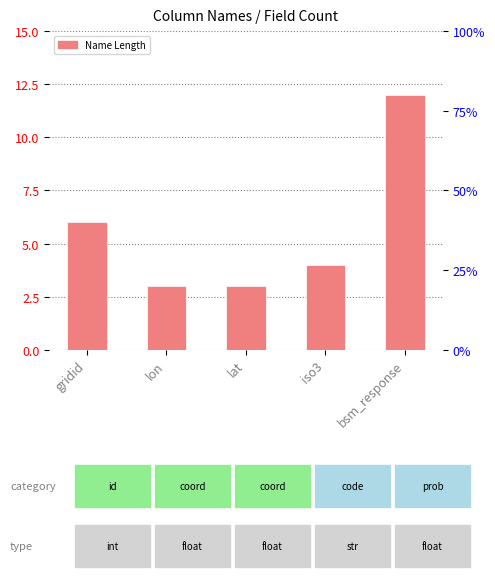

Reading left to right, transcribe all the data shown in this chart.

6	3	3	4	12